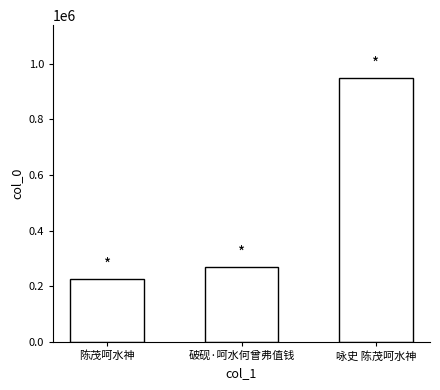

What is the sum of the values at 破砚·呵水何曾弗值钱 and 陈茂呵水神?

493614